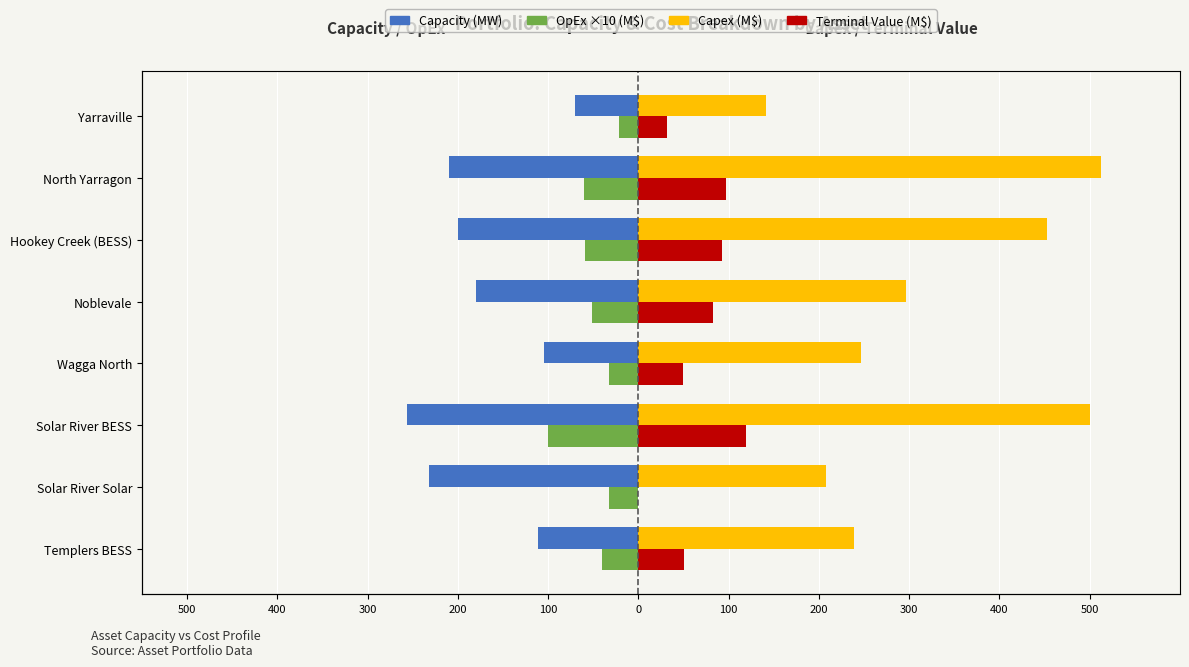

Rank the series at Hookey Creek (BESS) from lowest to highest value.

Capacity (MW), OpEx ×10 (M$), Terminal Value (M$), Capex (M$)